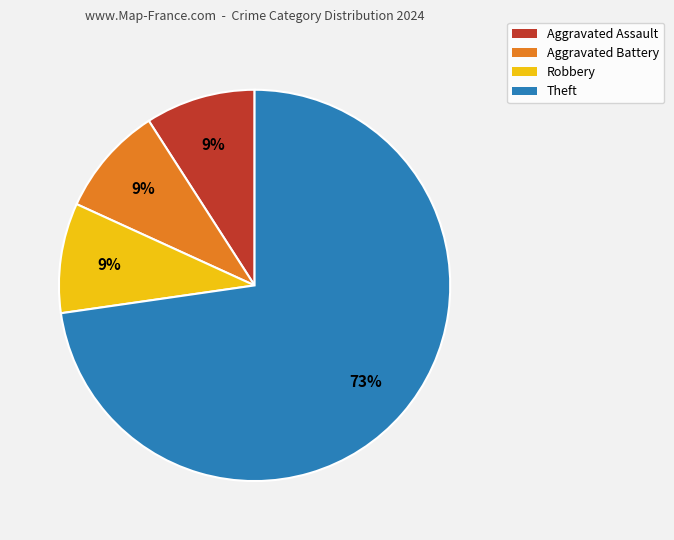

To the nearest percent, what is the difference between the Theft and Aggravated Battery slice percentages?

64%